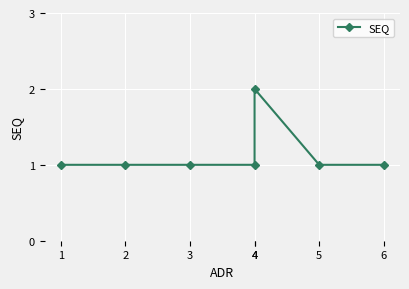

Where is the first local maximum?

4